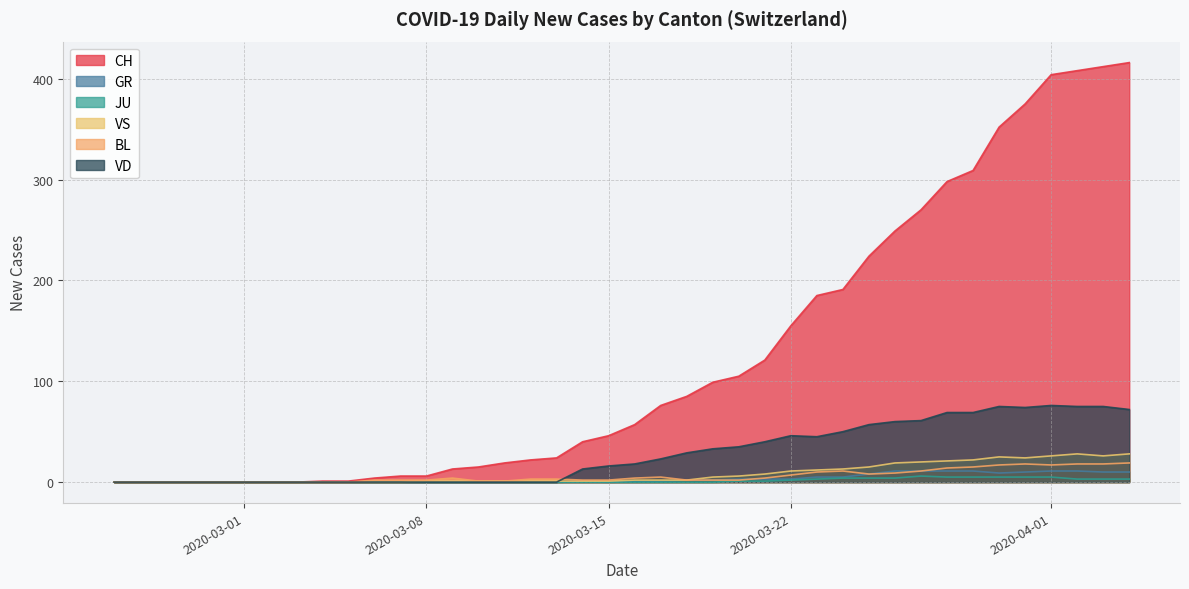

Which series has the largest range (max minus min)?

CH